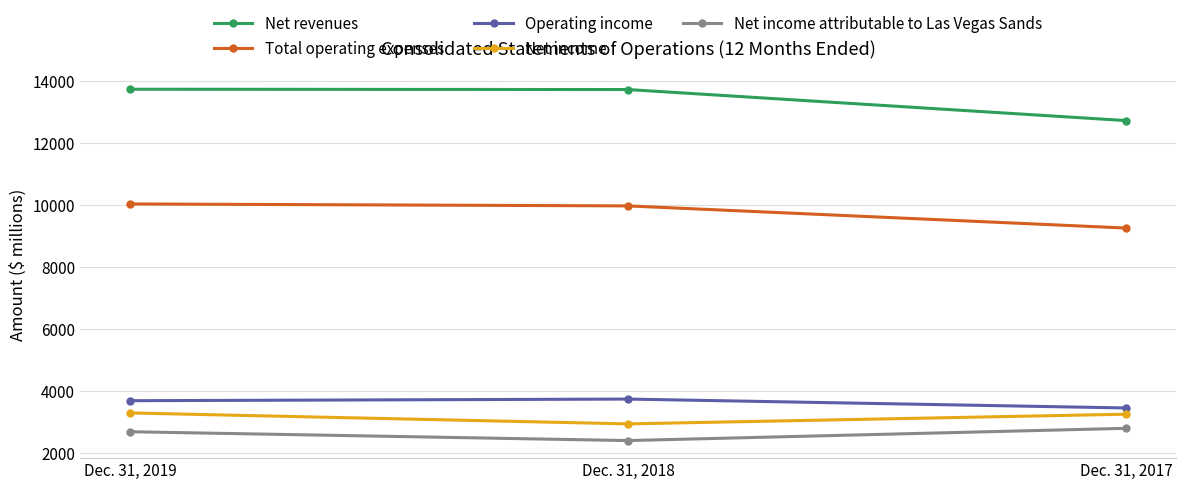

What is the smallest value displayed?

2413